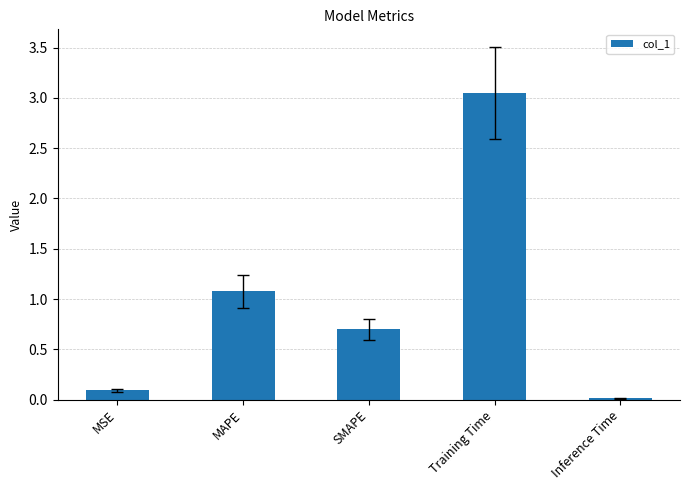

Where is the data nearest to the value 1?

MAPE